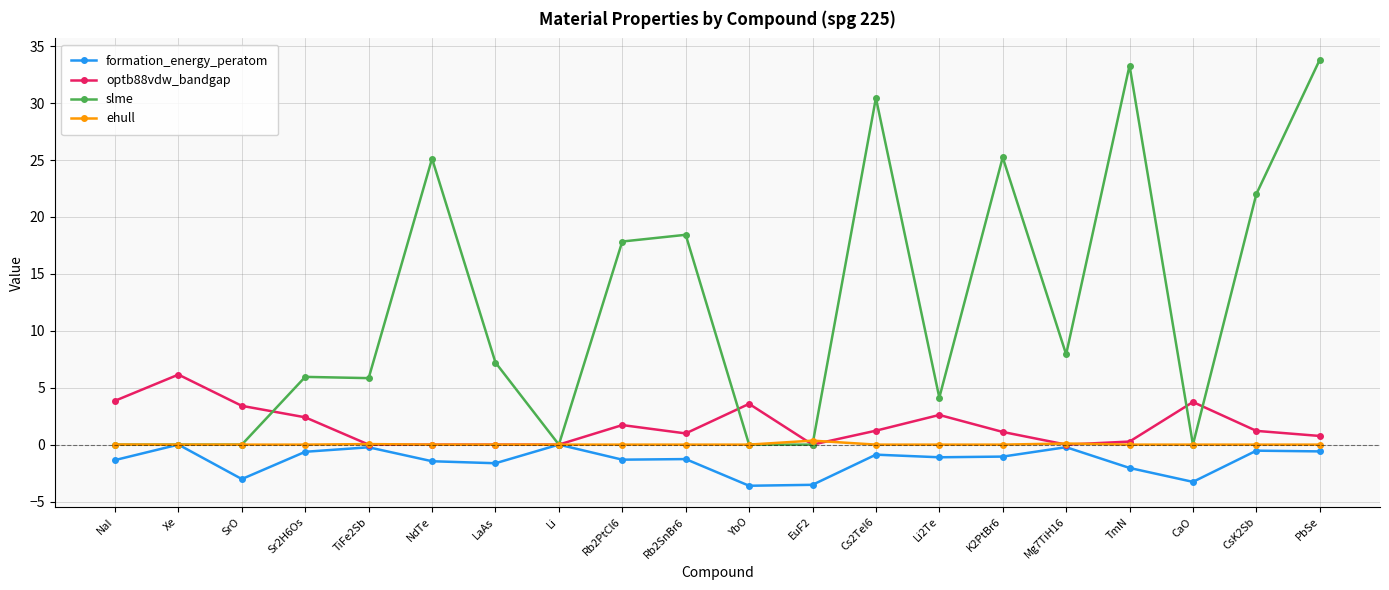

Read the optb88vdw_bandgap value at Rb2SnBr6.

1.0